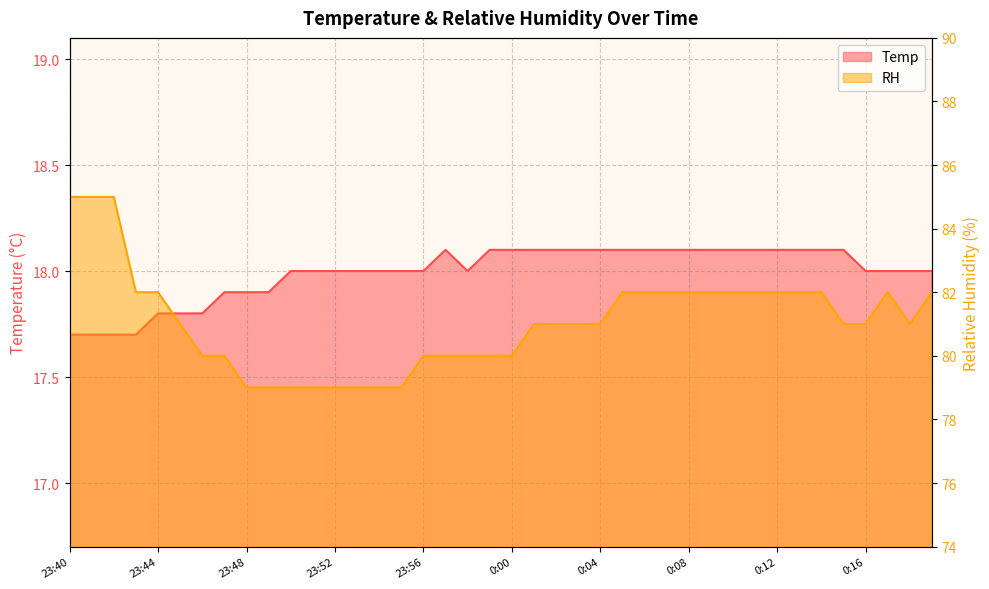

Which series has the widest spread of values?

RH